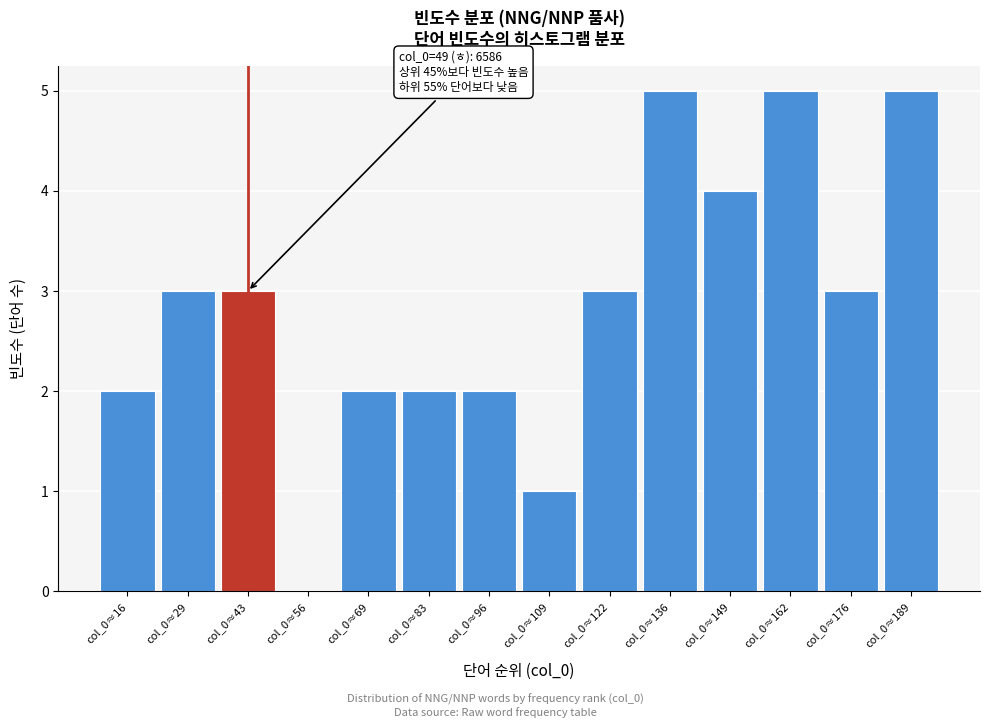

Reading left to right, what are all the values shown in this chart?

col_0≈16=2	col_0≈29=3	col_0≈43=3	col_0≈56=0	col_0≈69=2	col_0≈83=2	col_0≈96=2	col_0≈109=1	col_0≈122=3	col_0≈136=5	col_0≈149=4	col_0≈162=5	col_0≈176=3	col_0≈189=5